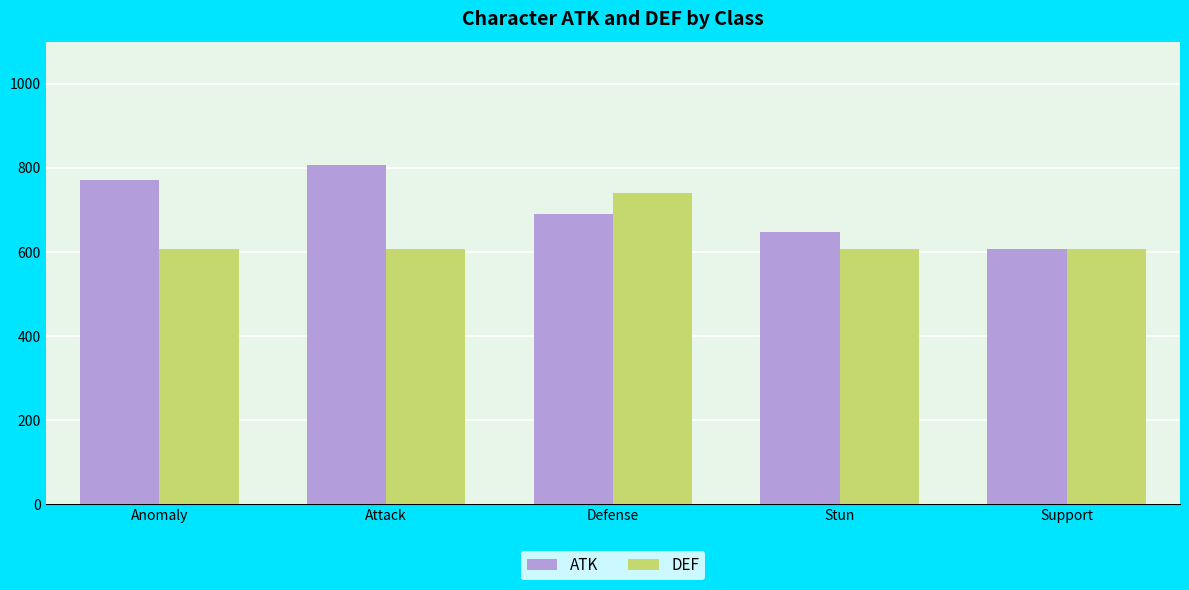

How many groups of bars are there?

5